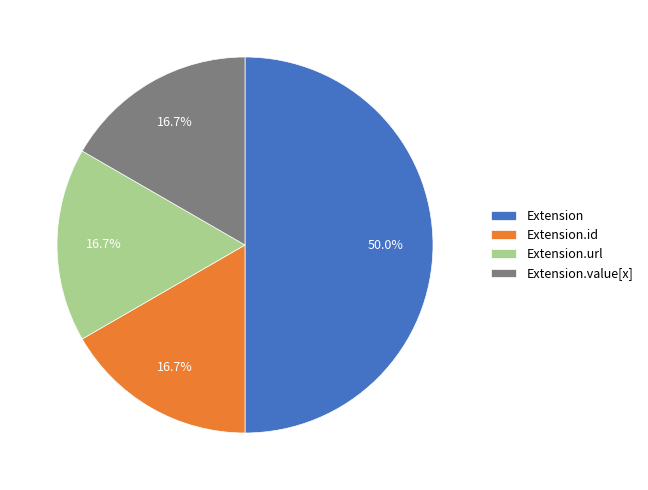

To the nearest percent, what is the difference between the Extension.url and Extension slice percentages?

33%